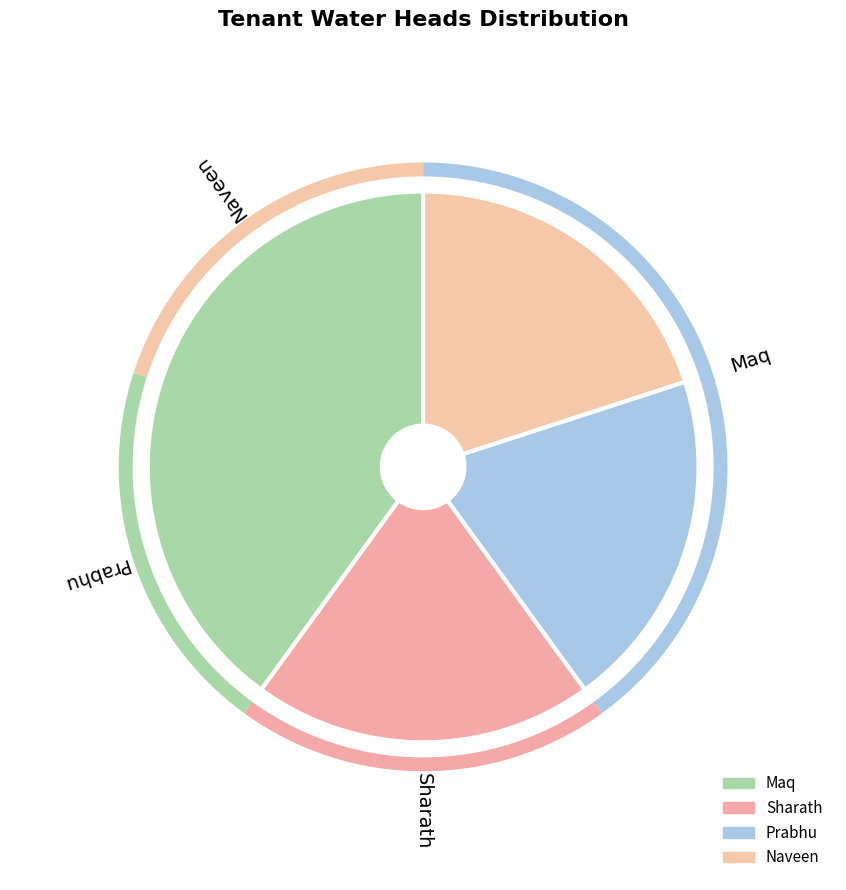

How many segments does this pie chart have?

4